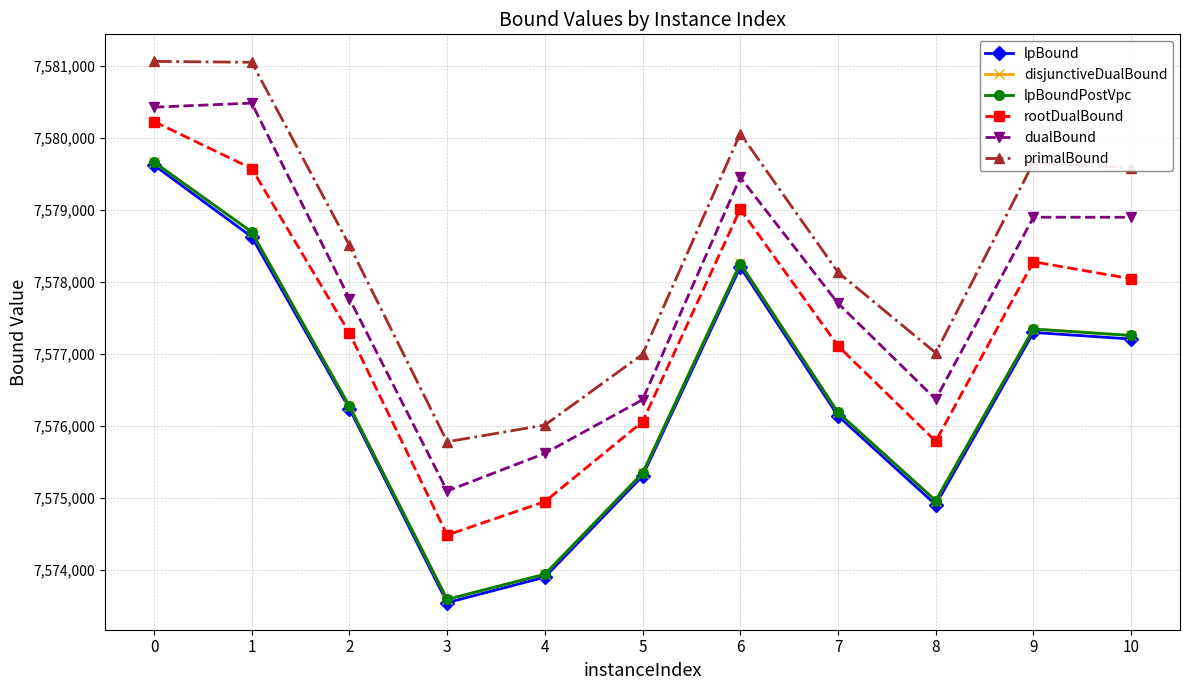

At which label is disjunctiveDualBound closest to 7576626?

2